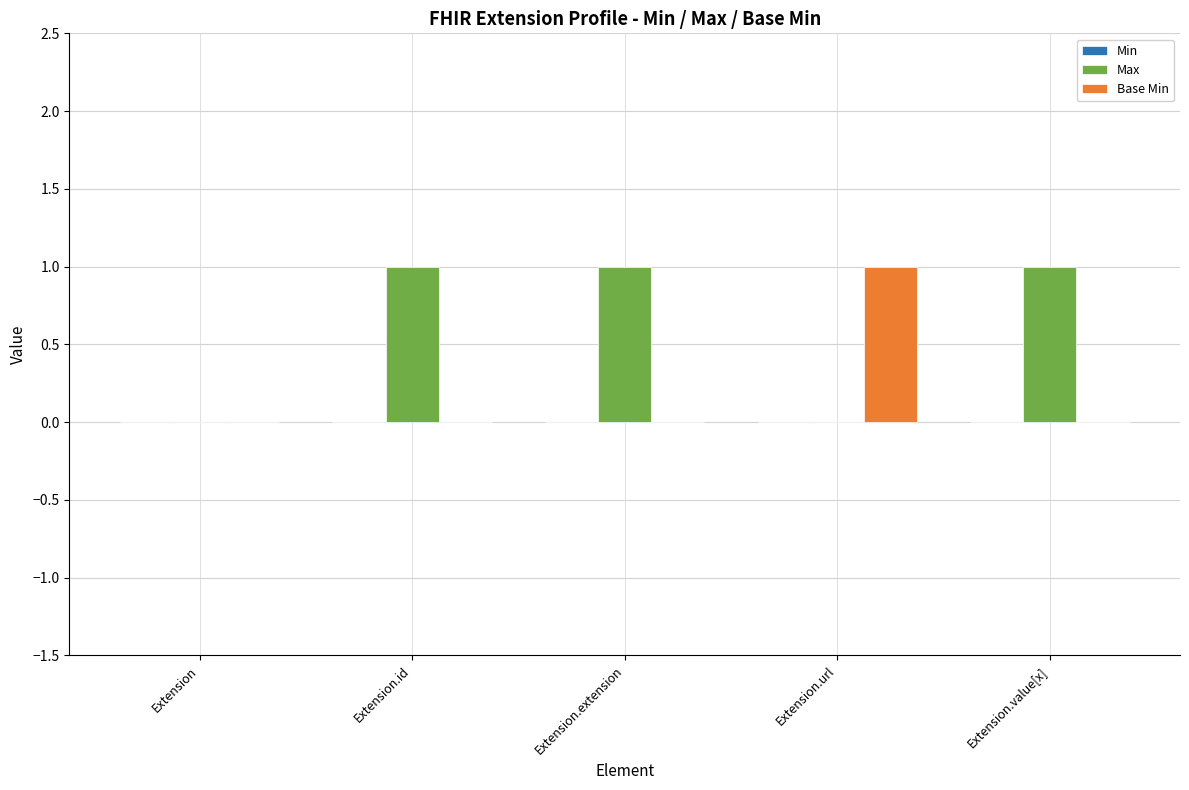

Which series has the largest total across all categories?

Max